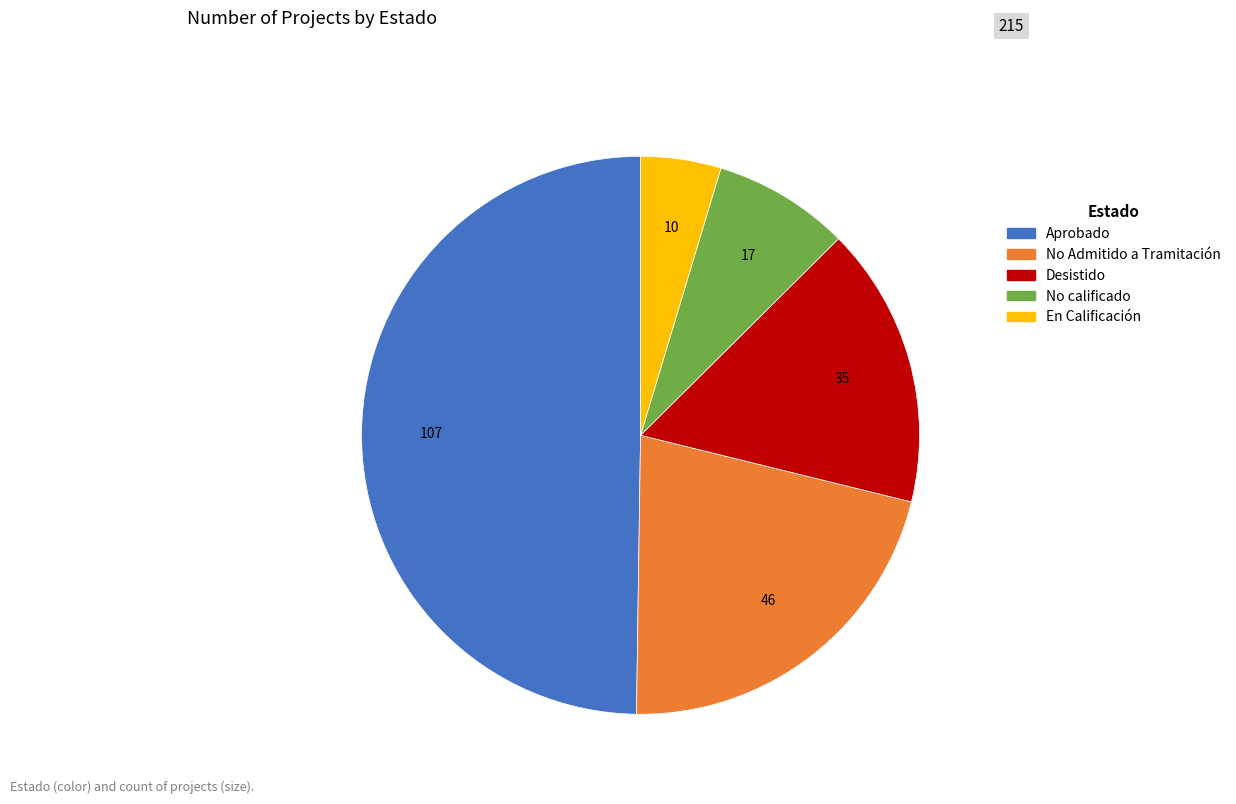

The Desistido slice represents 16% of the pie. True or false?

True